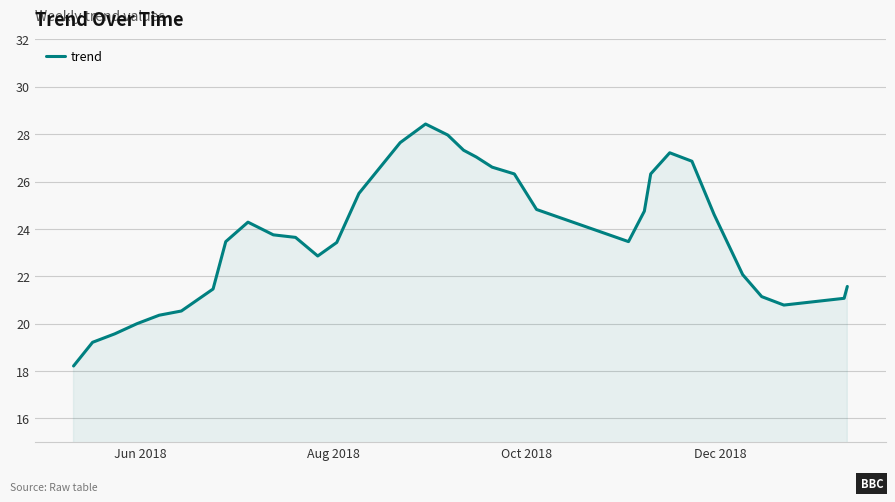

What is the difference between the maximum and minimum values?

10.2